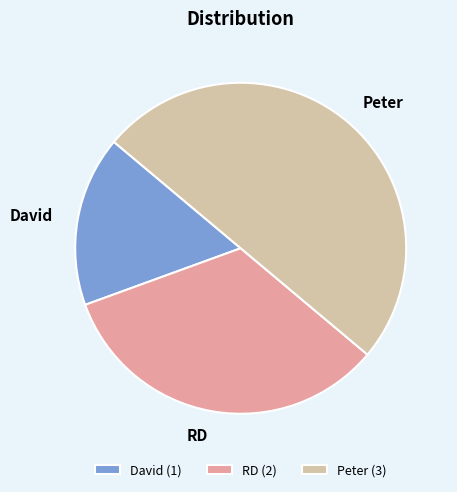

How many segments does this pie chart have?

3